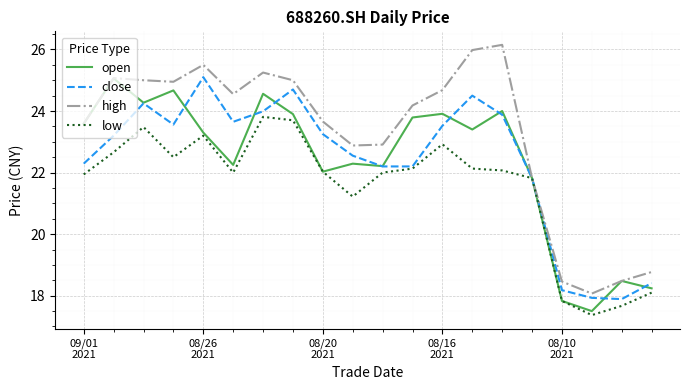

Which series has the widest spread of values?

high